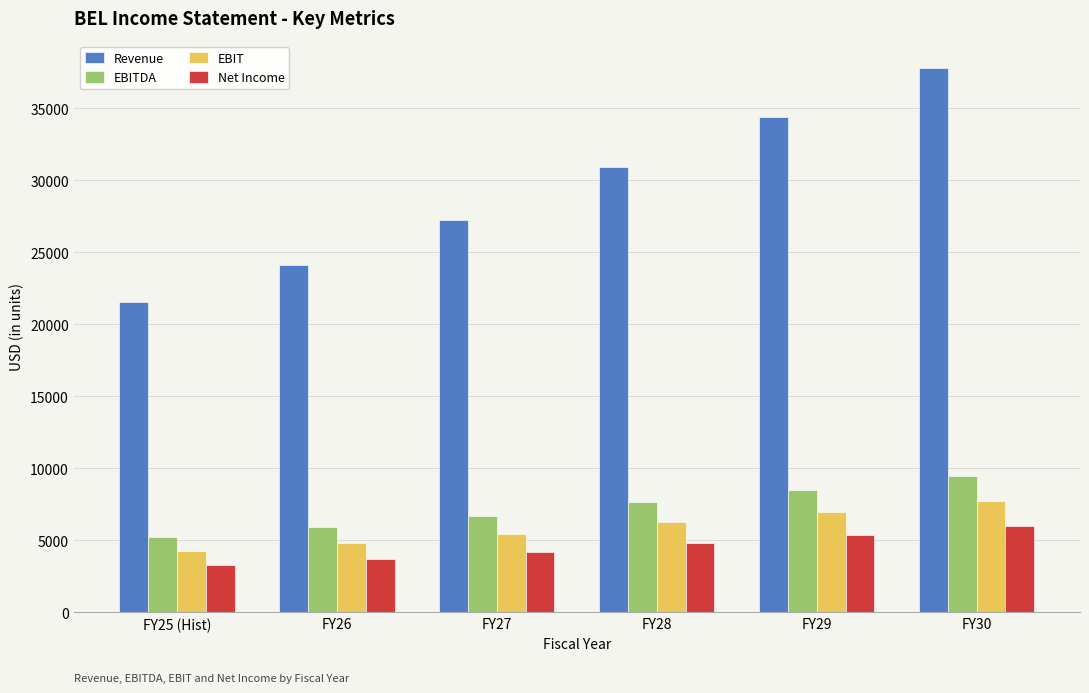

What is the approximate value of EBIT at FY28, to the nearest 10?

6250